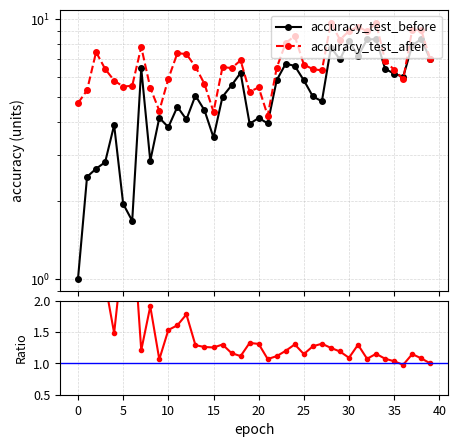

What is the greatest value displayed?

9.7